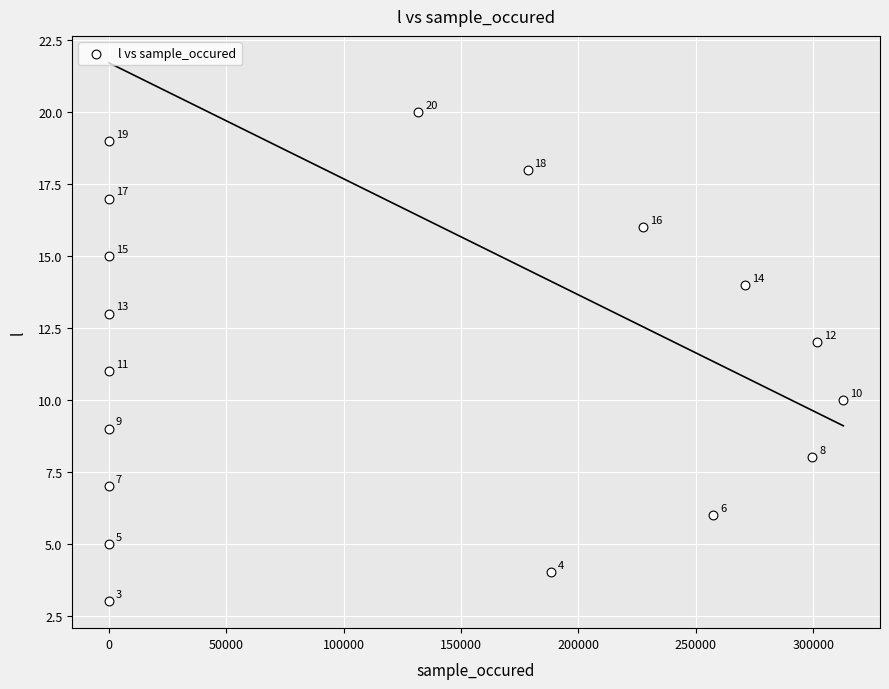

What Y value in the scatter plot is closest to 11?

11